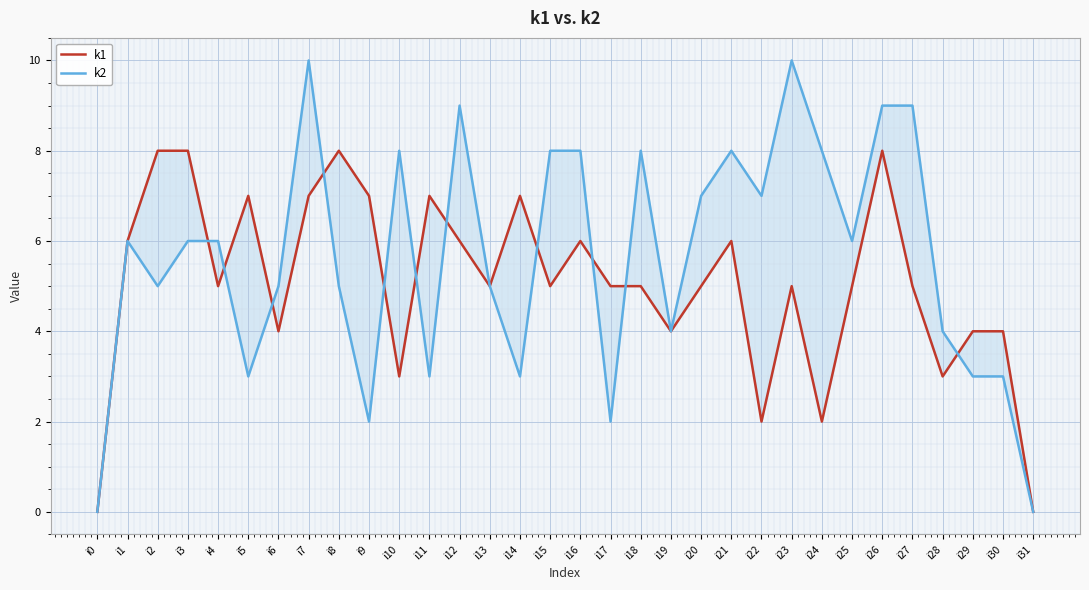

Which series has the largest range (max minus min)?

k2